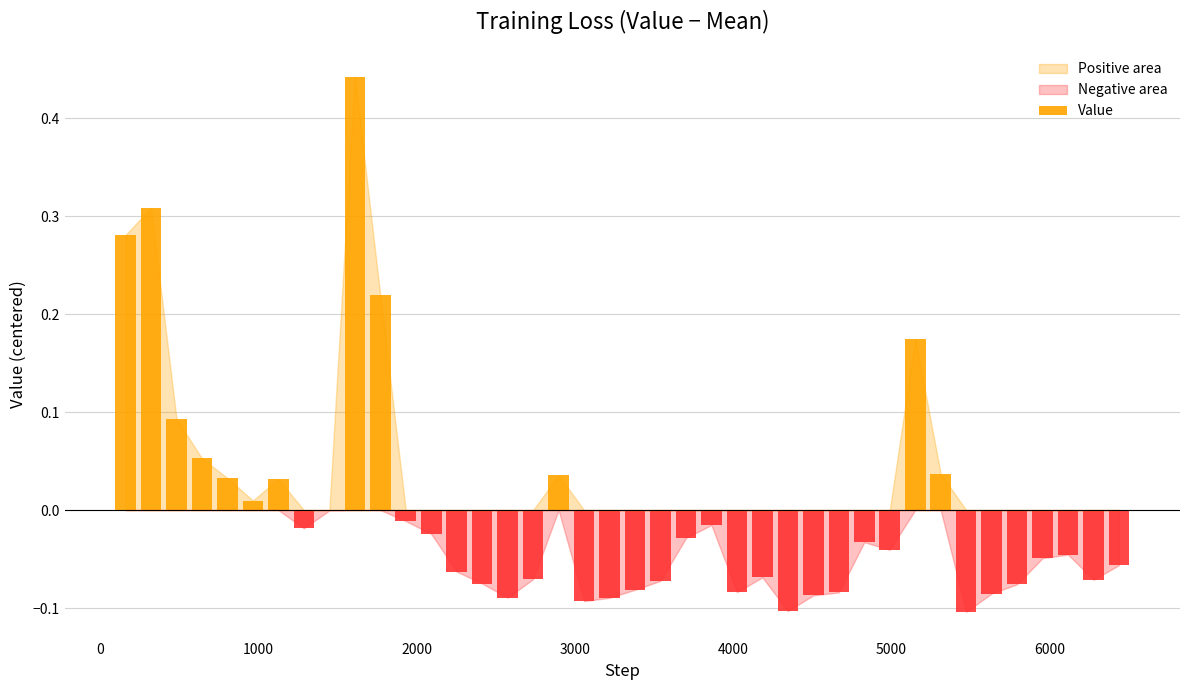

How many distinct data groups are displayed?

1